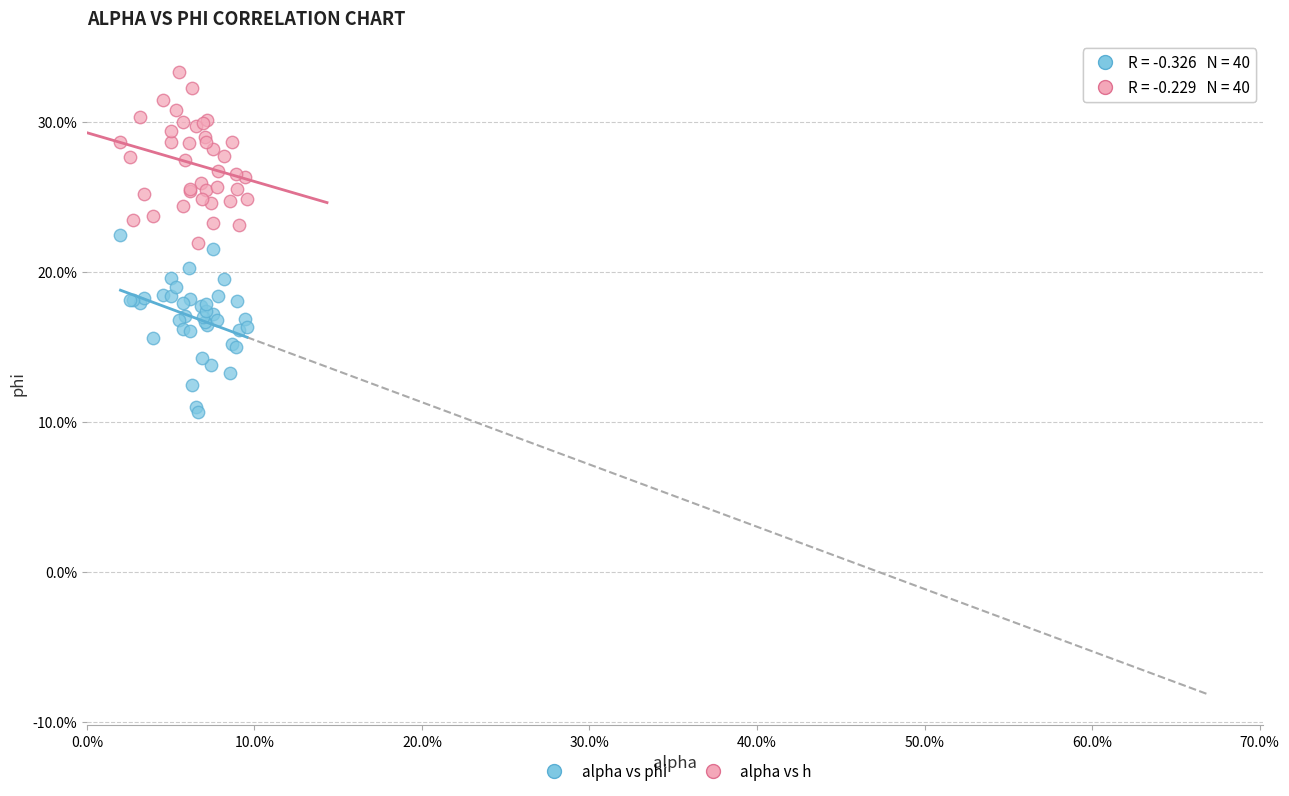

What are all the series names shown in the legend?

alpha vs phi, alpha vs h